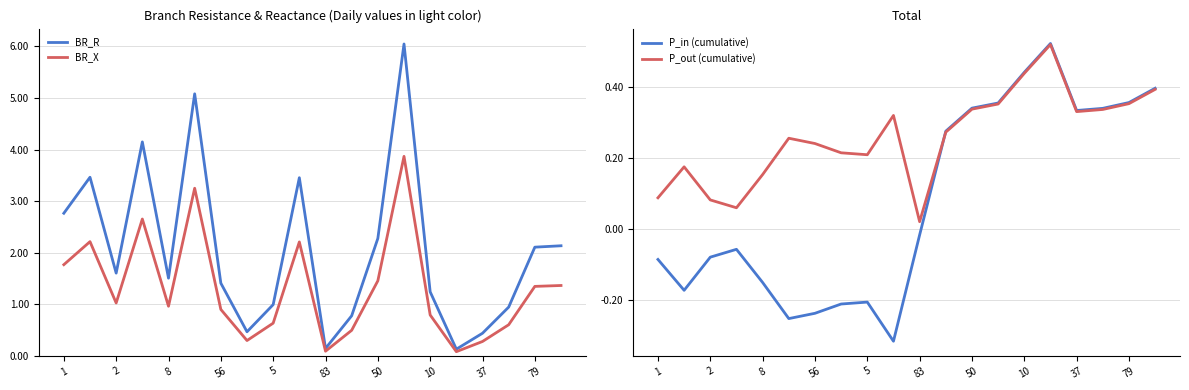

Is the value of BR_X at 37 greater than the value of BR_R at 10?

No